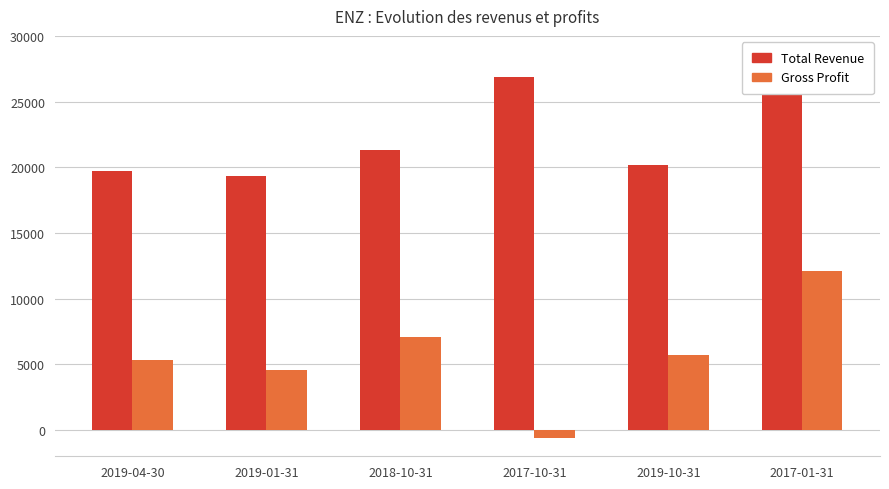

Reading left to right, transcribe all the data shown in this chart.

Total Revenue: 19700	19300	21300	26900	20200	26300
Gross Profit: 5300	4600	7100	-600	5700	12100